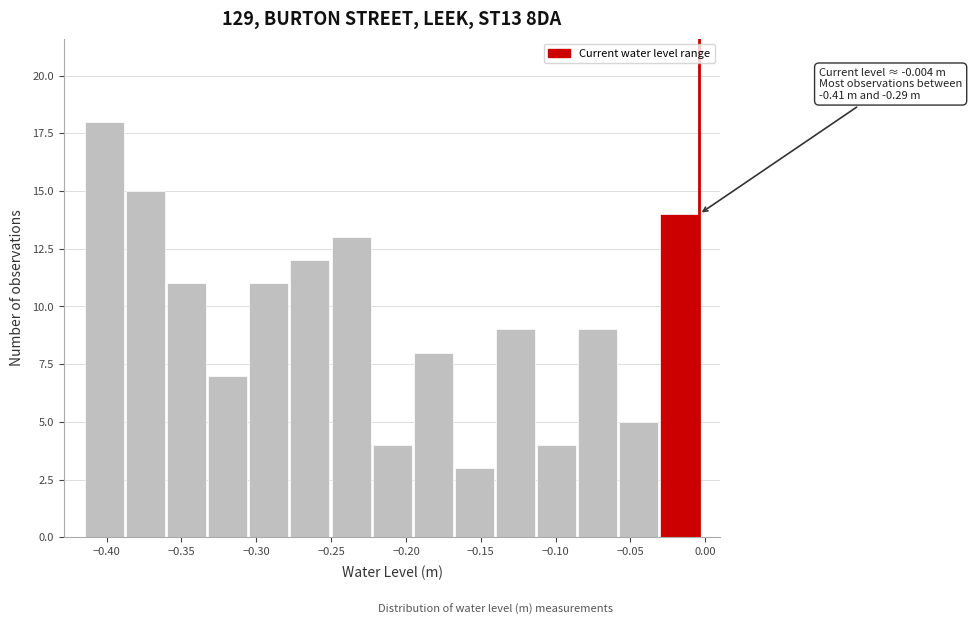

Which range on the x-axis has the tallest bar?

-0.415 to -0.390